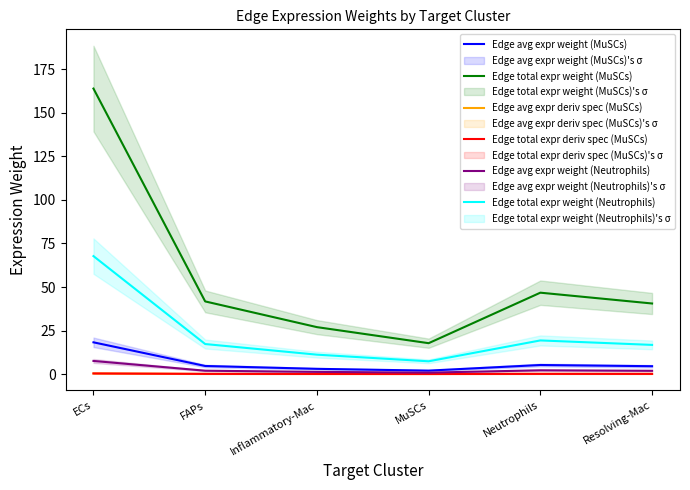

At how many categories does at least one series exceed 65?

1